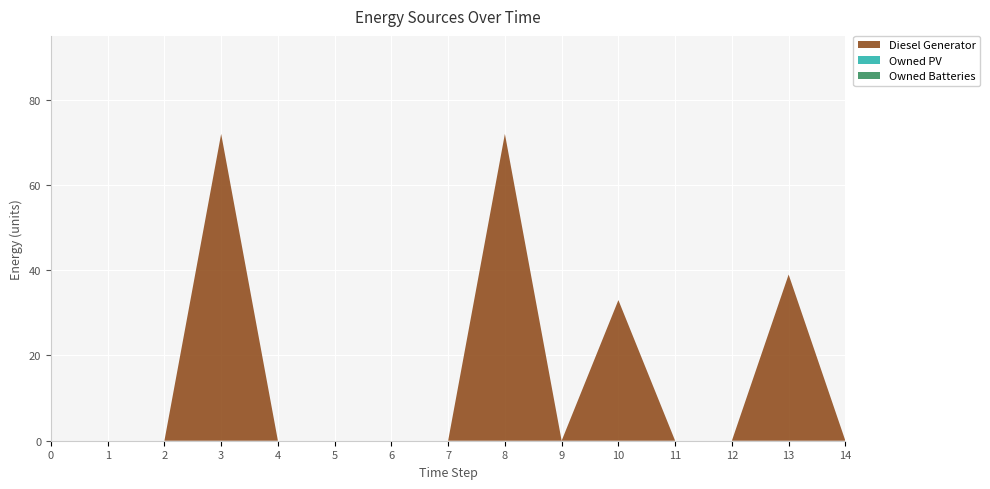

Reading left to right, what are all the values shown in this chart?

Diesel Generator: 0	0	0	72	0	0	0	0	72	0	33	0	0	39	0
Owned PV: 0	0	0	0	0	0	0	0	0	0	0	0	0	0	0
Owned Batteries: 0	0	0	0	0	0	0	0	0	0	0	0	0	0	0